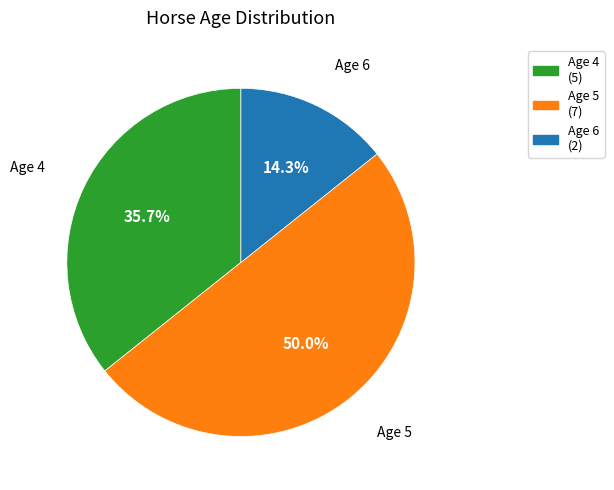

Approximately how many times larger is the value at Age 6 compared to Age 4?

0.4